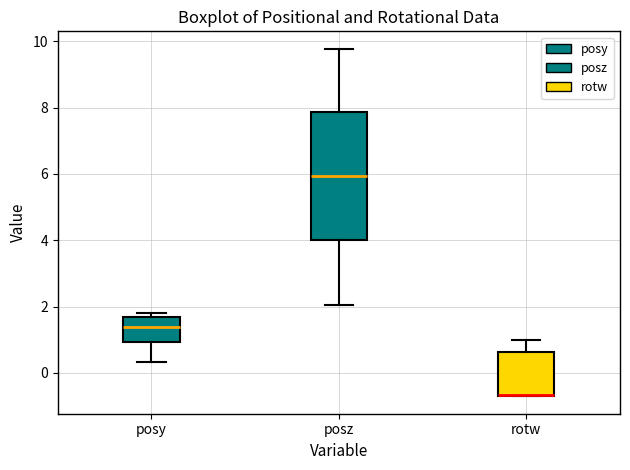

Which box is the tallest, from its lower edge to its upper edge?

posz